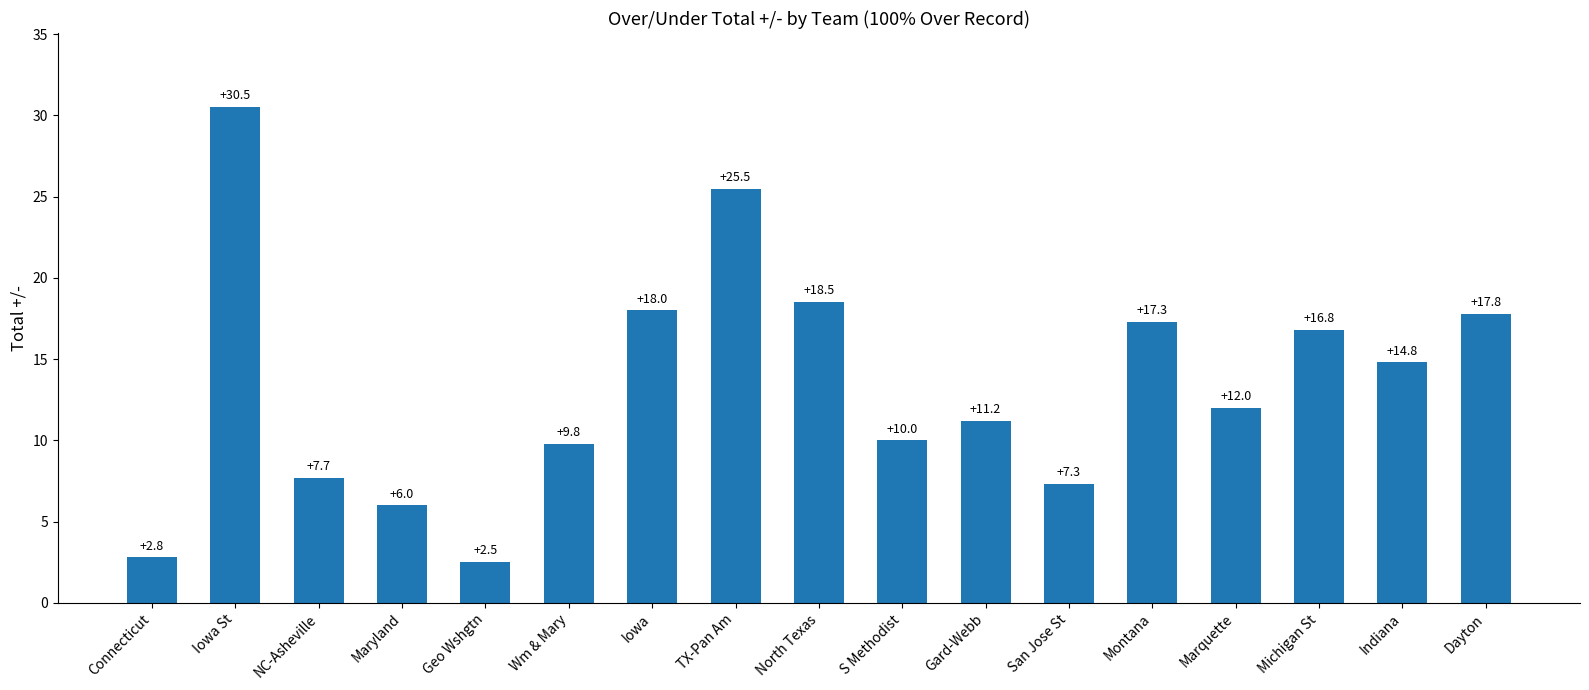

What is the sum of the values at Gard-Webb and Maryland?

17.2